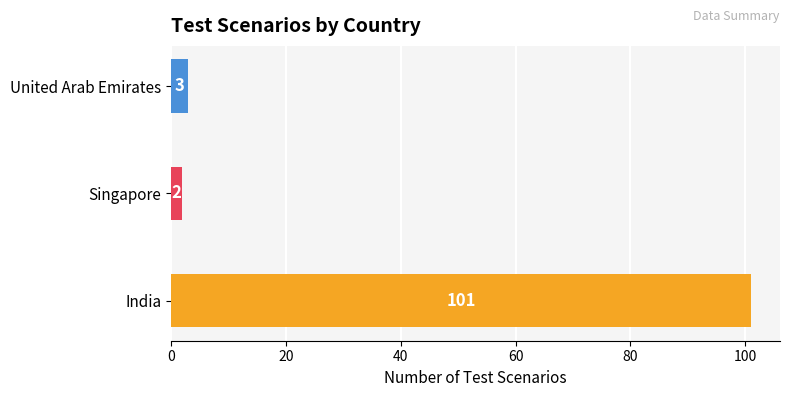

Does the chart contain any negative values?

No